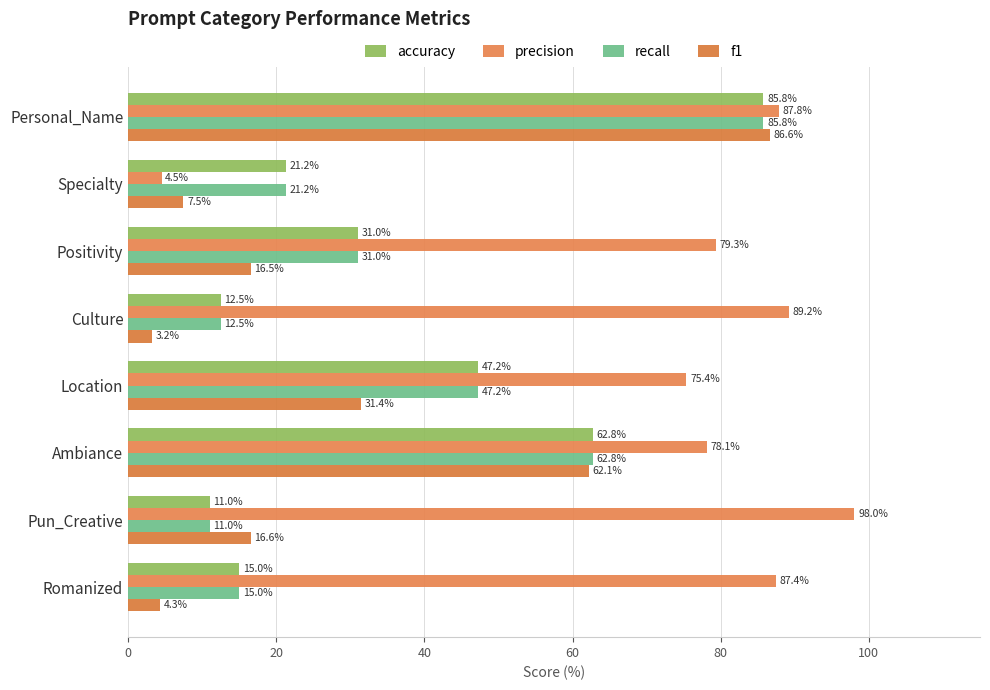

How many data points in precision are above 87?

4